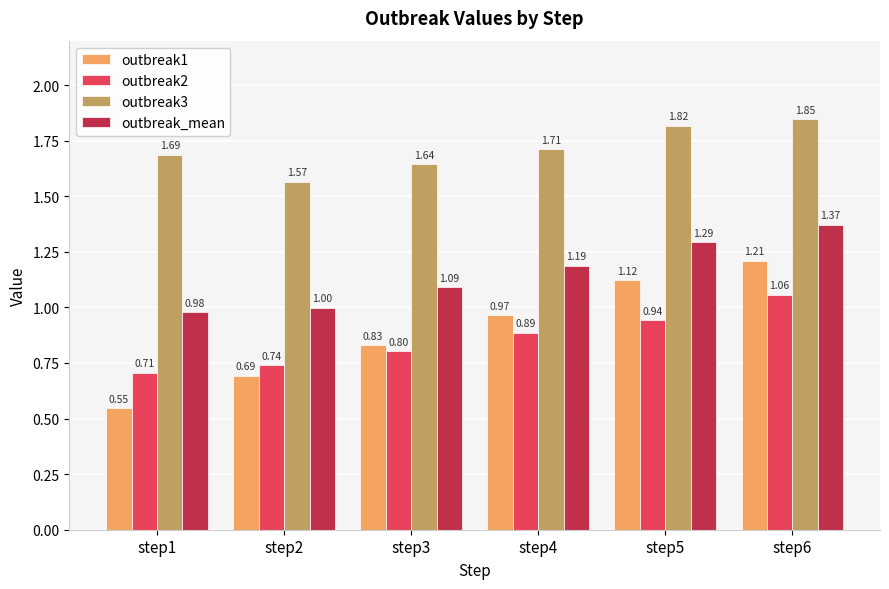

What is the sum of all outbreak3 values?

10.3